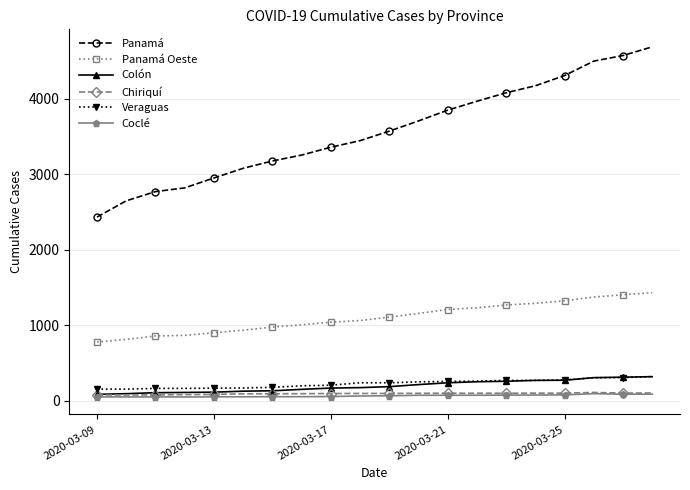

What is the greatest value displayed?

4687